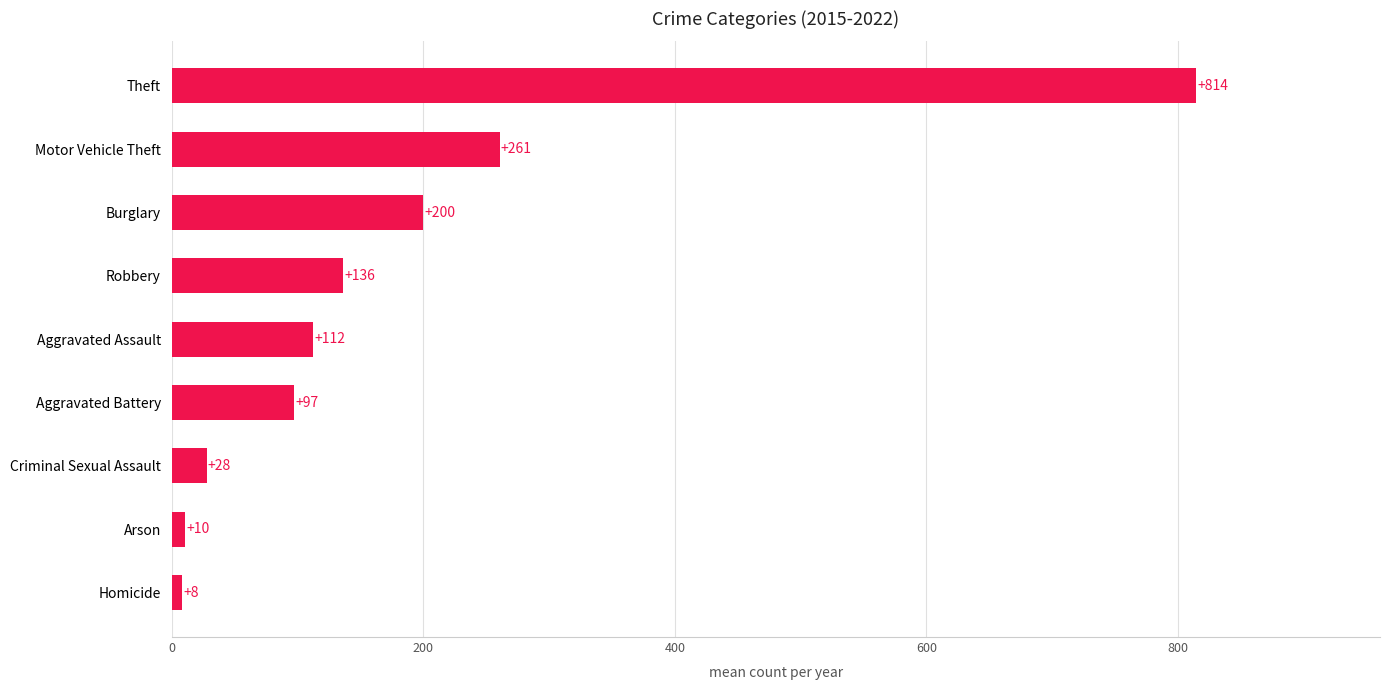

At which label is the value closest to 411?

Motor Vehicle Theft